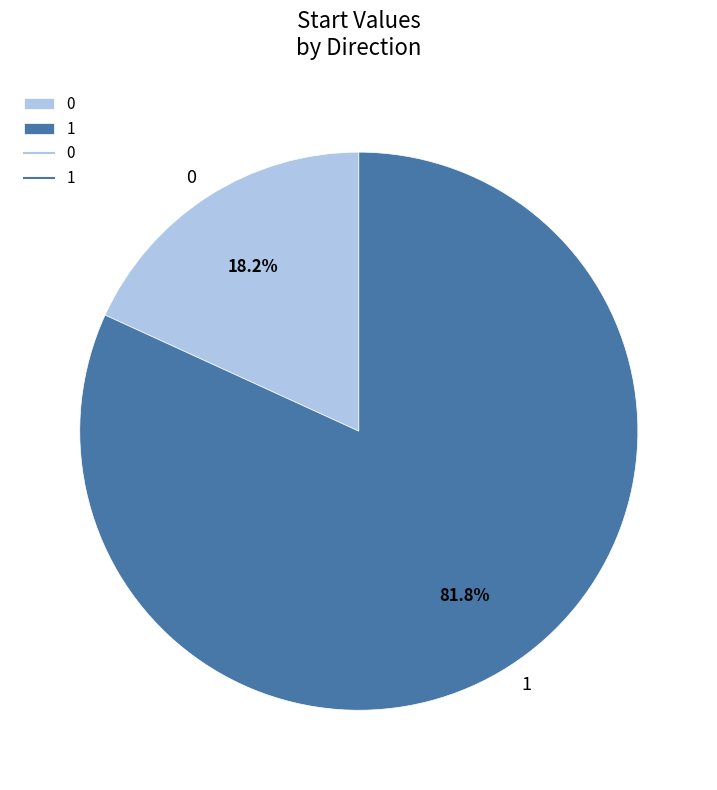

Does any single category account for the majority?

Yes